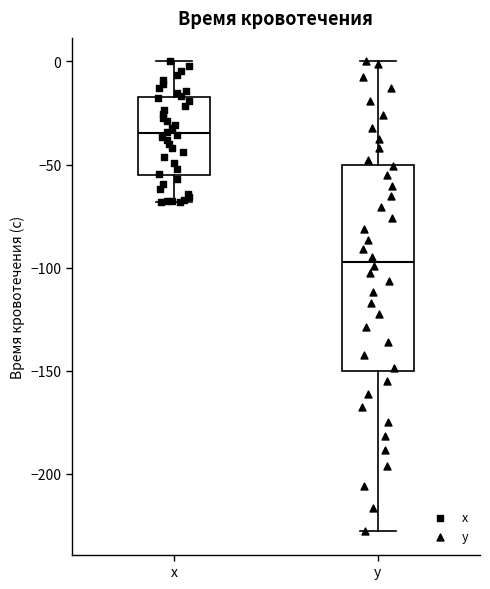

Which box has the lowest median line?

y